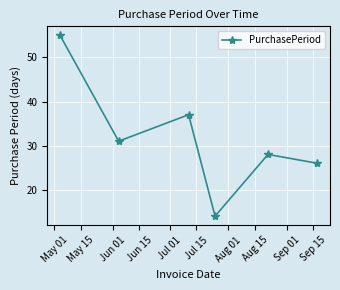

Does the chart have visible grid lines?

Yes